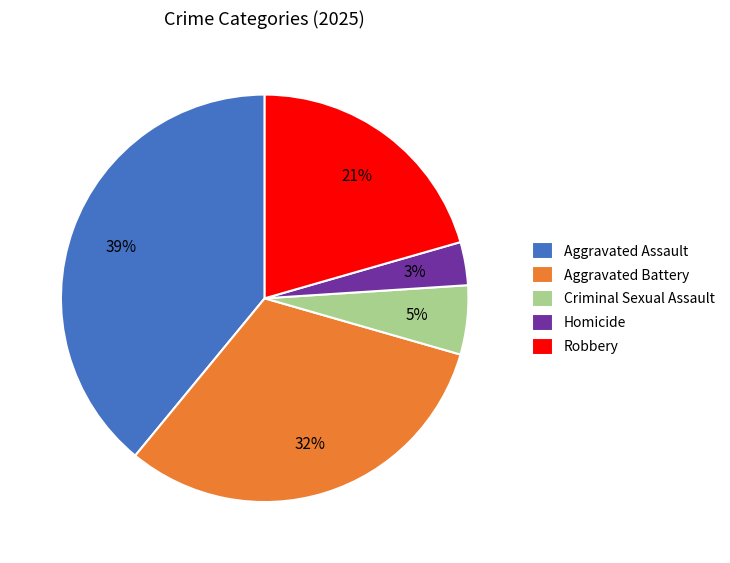

Does Robbery represent more than half of the total?

No